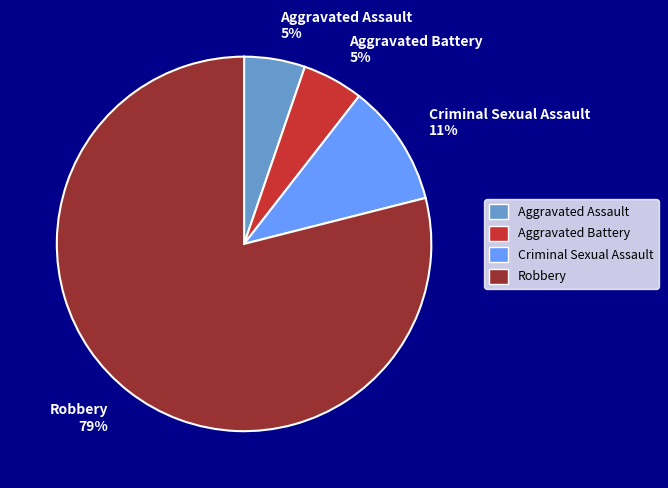

What percentage is the Aggravated Assault slice, to the nearest percent?

5%